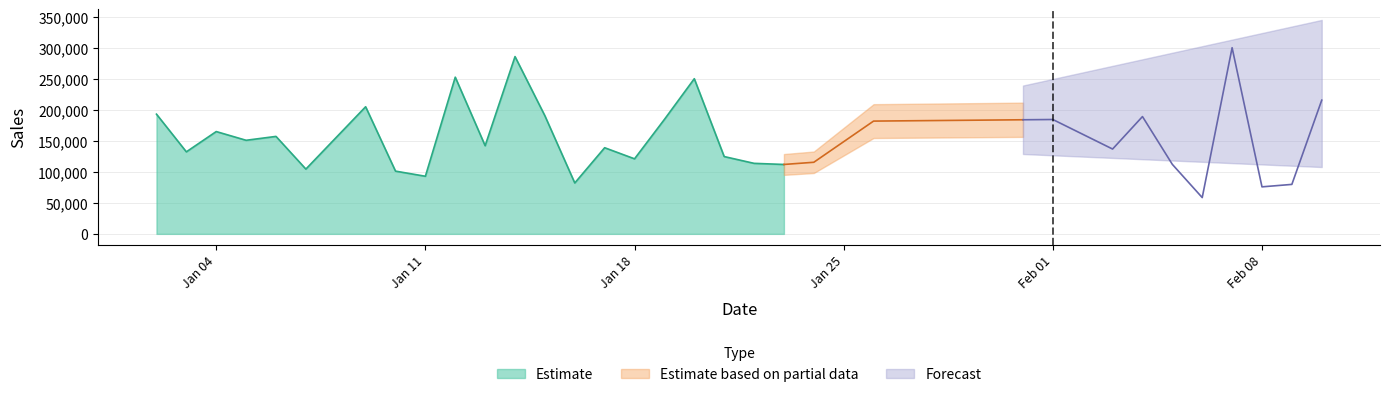

The value of Estimate at Jan 11 is 44821.9. True or false?

False